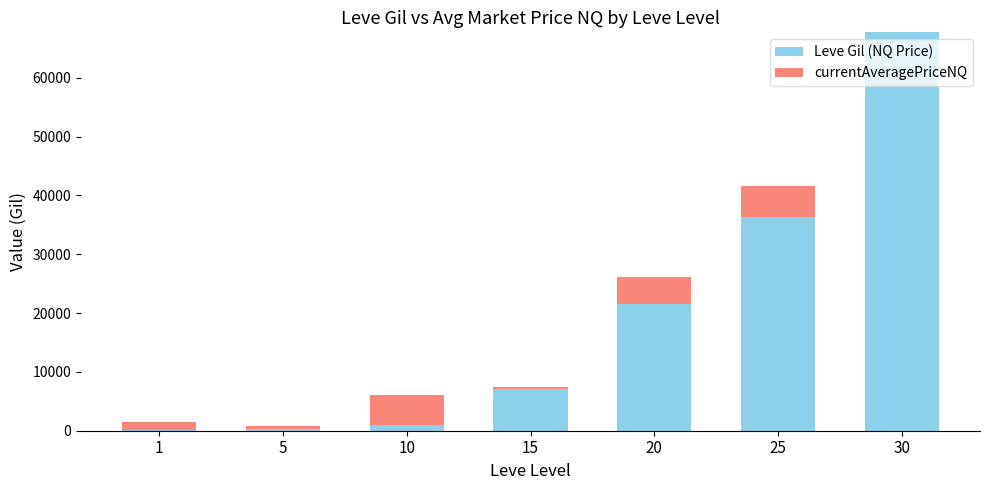

At which category is the sum across all series the highest?

30